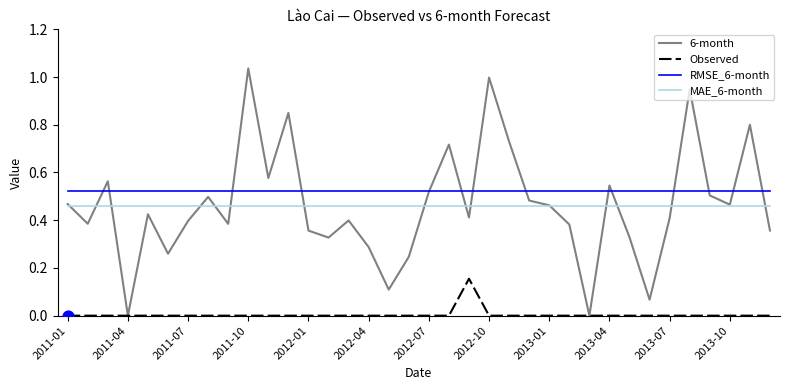

What are all the series names shown in the legend?

6-month, Observed, RMSE_6-month, MAE_6-month